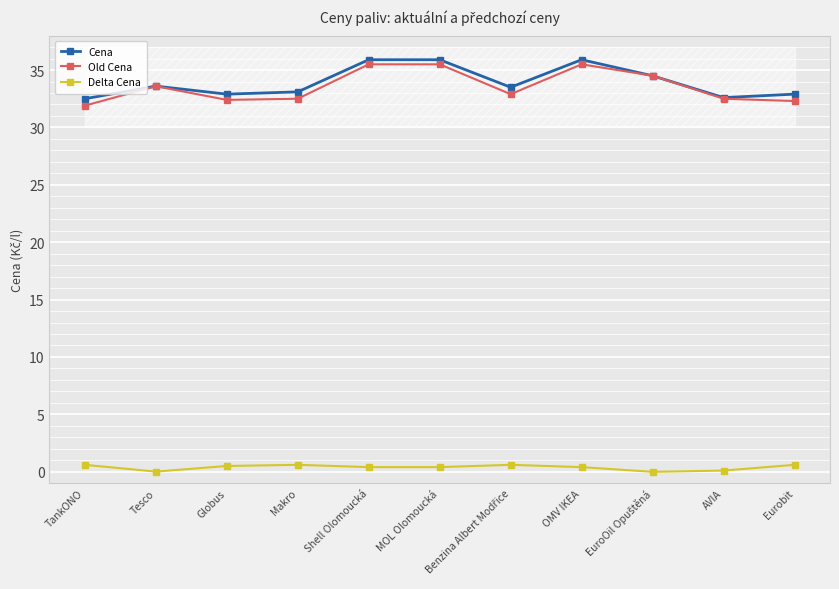

What is the difference between the second highest and minimum values in the Old Cena series?

3.6